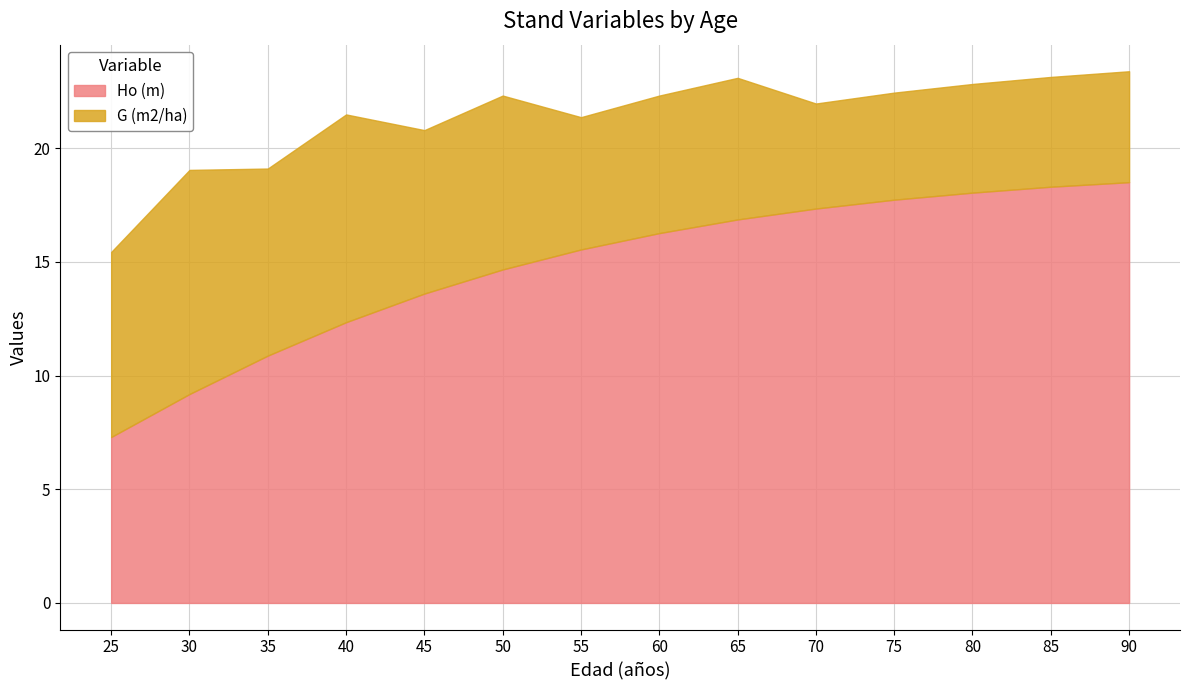

What is the difference between the second highest and second lowest values in the Ho (m) series?

9.1